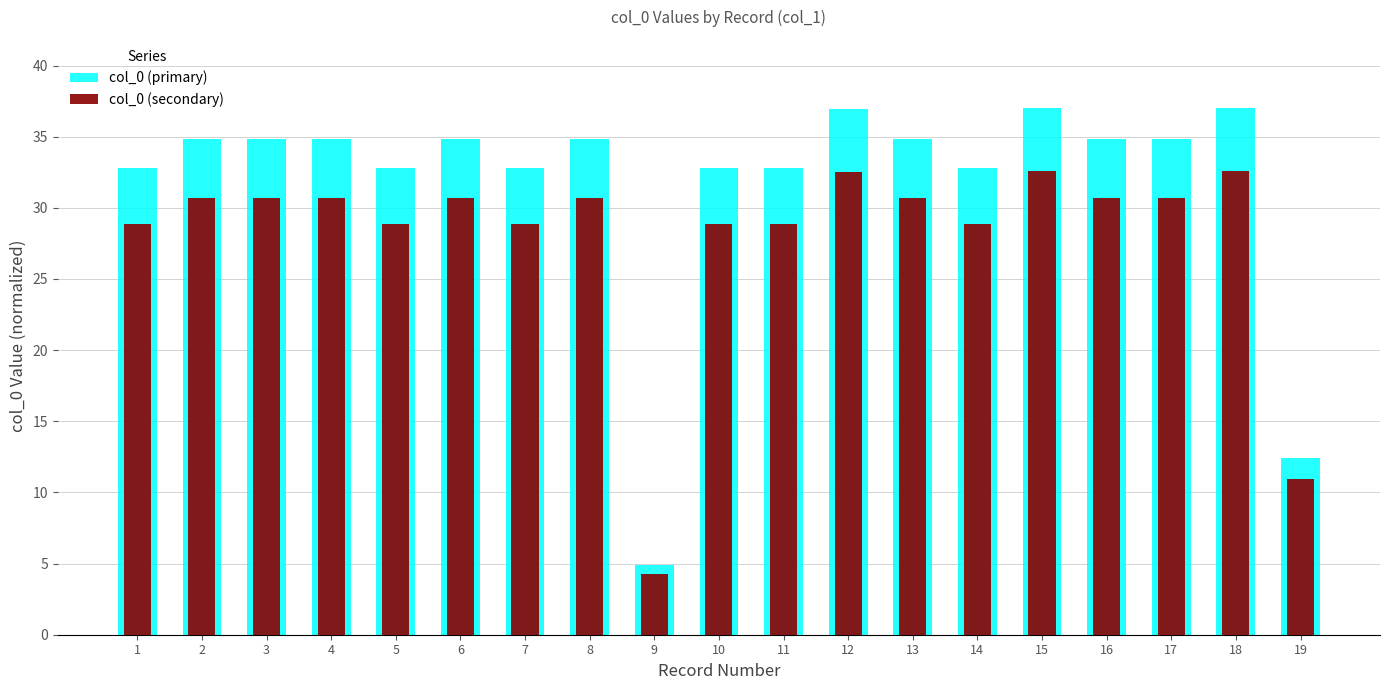

What is the difference between the highest and lowest values at 18?

4.4